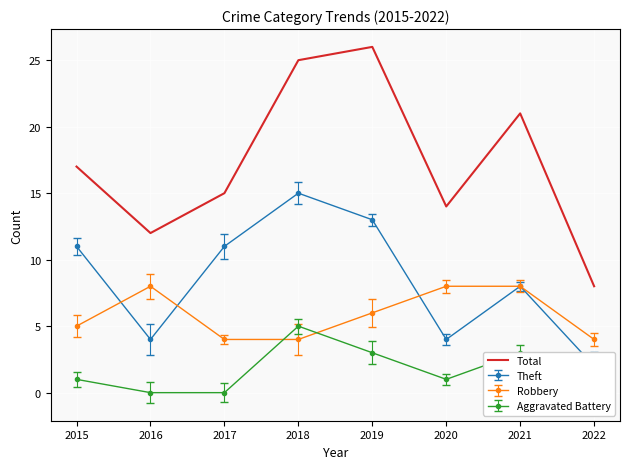

Reading left to right, extract all data points from this chart.

2015=17	2016=12	2017=15	2018=25	2019=26	2020=14	2021=21	2022=8